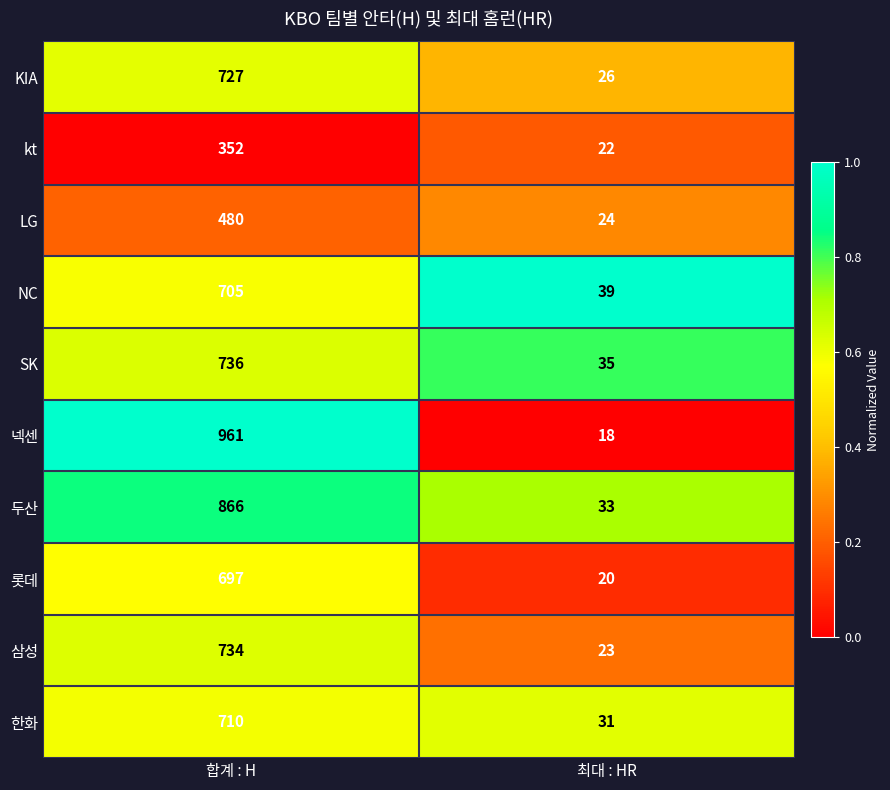

Which series changed the most between 합계 : H and 최대 : HR?

넥센